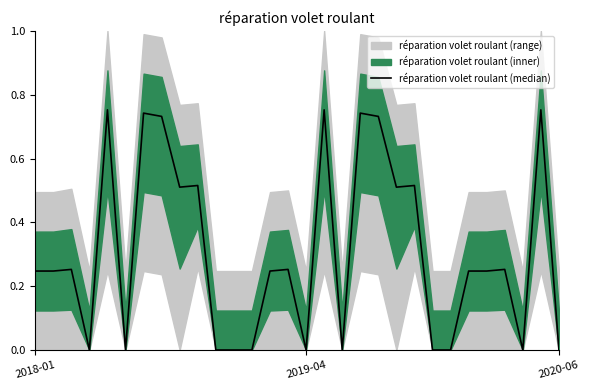

Reading right to left, what are all the values shown in this chart?

0.0	0.8	0.0	0.3	0.2	0.2	0.0	0.0	0.5	0.5	0.7	0.7	0.0	0.8	0.0	0.3	0.2	0.0	0.0	0.0	0.5	0.5	0.7	0.7	0.0	0.8	0.0	0.3	0.2	0.2